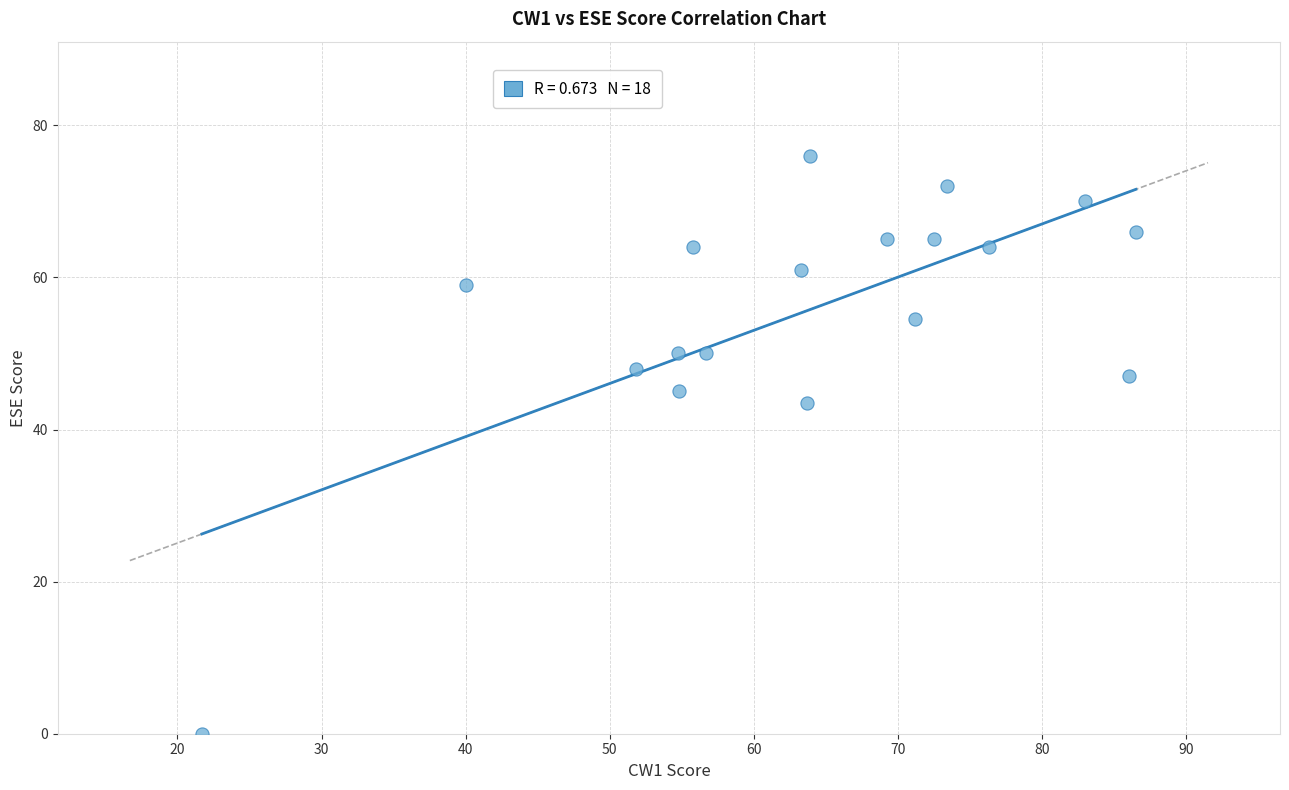

What Y value in the scatter plot is closest to 38?

43.5